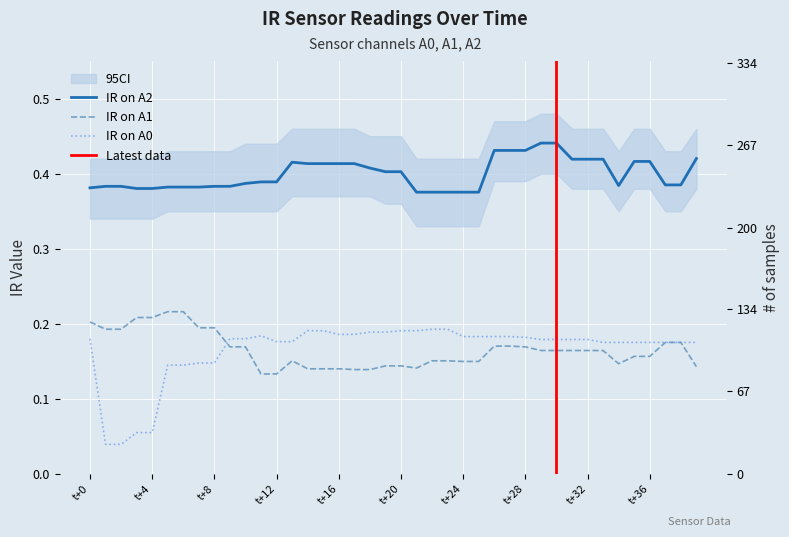

What is the greatest value displayed?

0.4